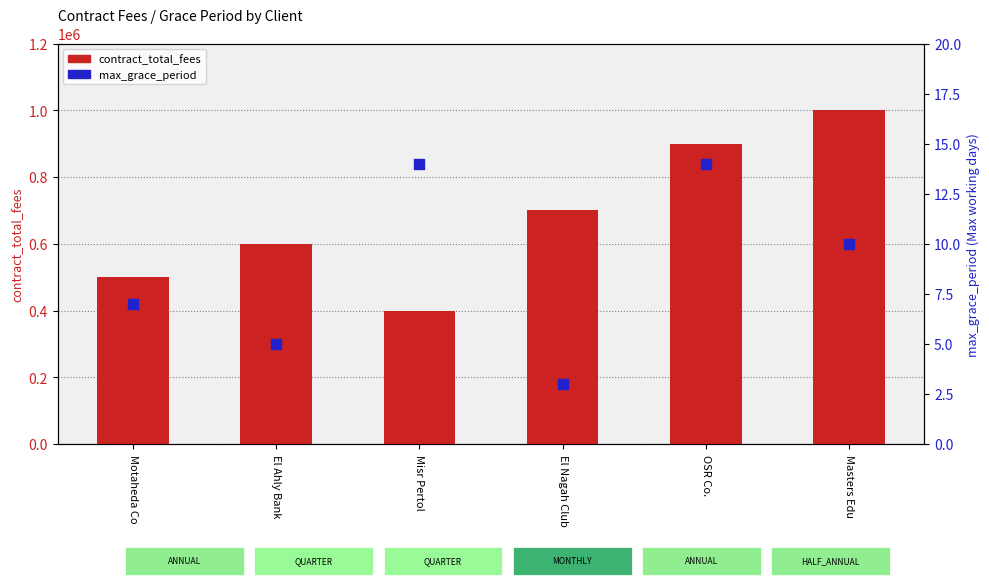

Which series contains the highest Y value?

contract_total_fees